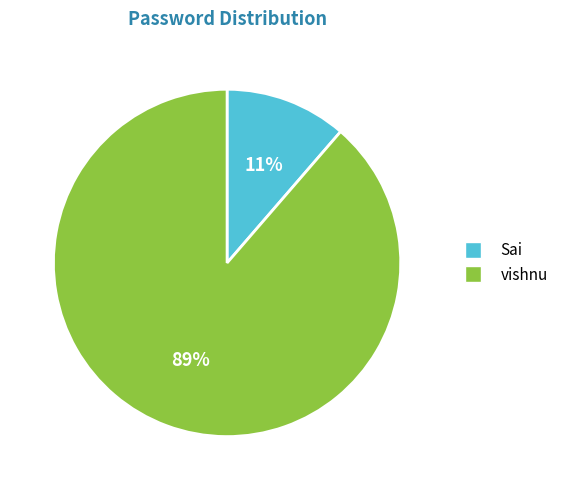

The vishnu slice represents 89% of the pie. True or false?

True